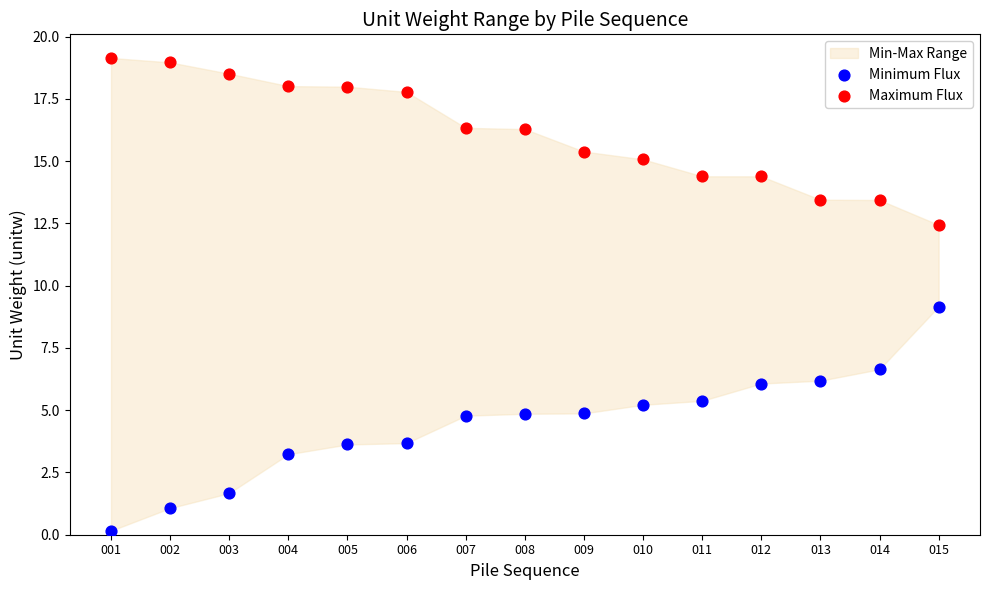

Which series reaches the maximum Y coordinate?

Maximum Flux